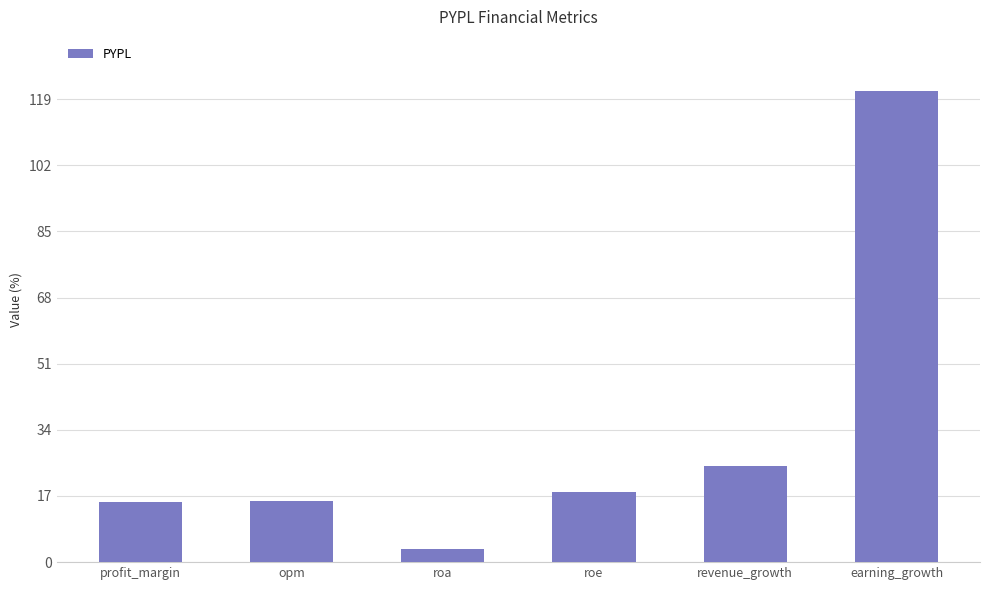

At which category does the chart reach its minimum across all series?

roa